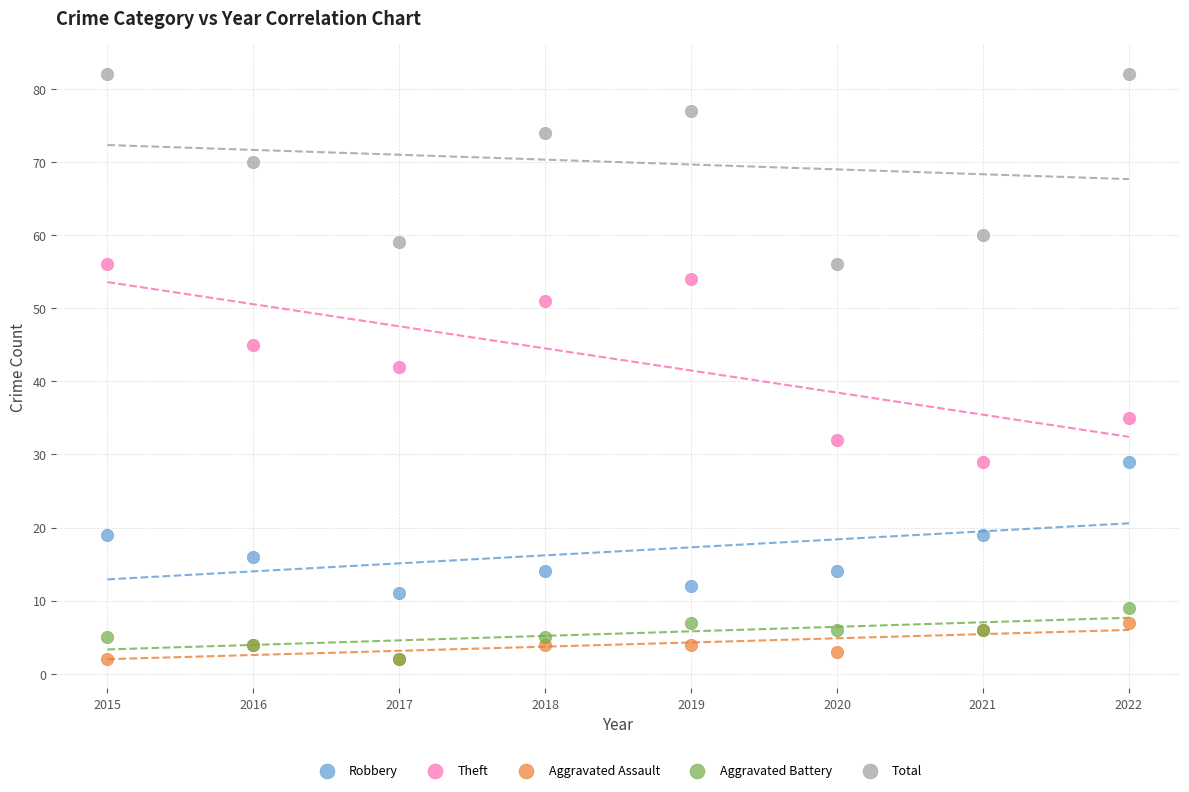

In the Total series, what Y value is closest to 69?

70